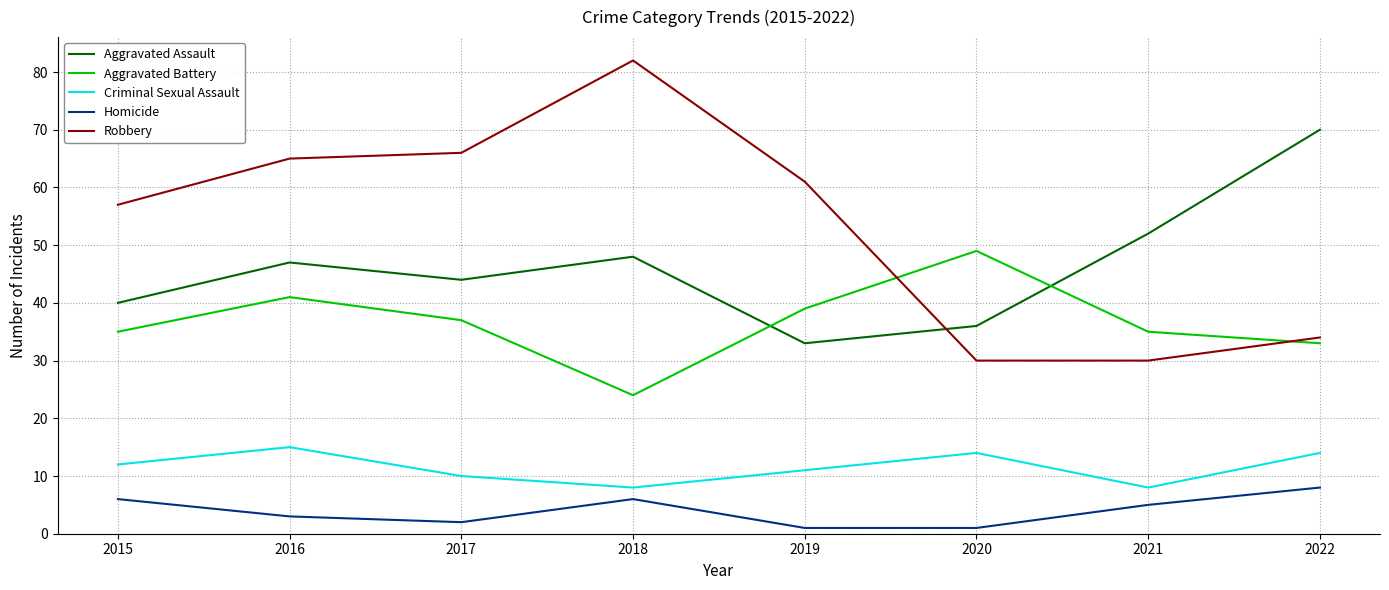

How many lines are shown in the chart?

5